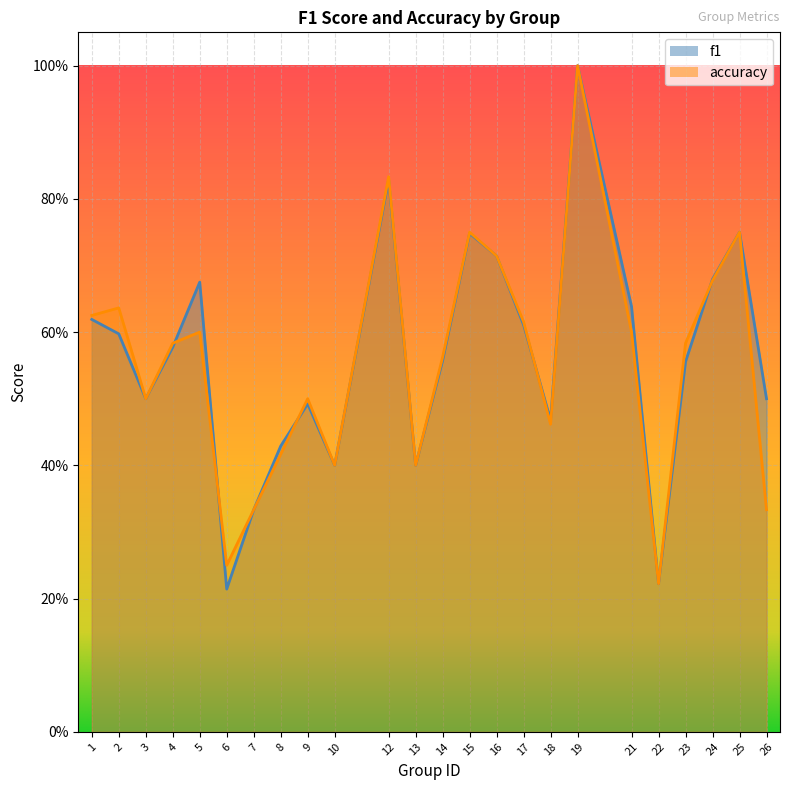

Which series has the largest range (max minus min)?

f1